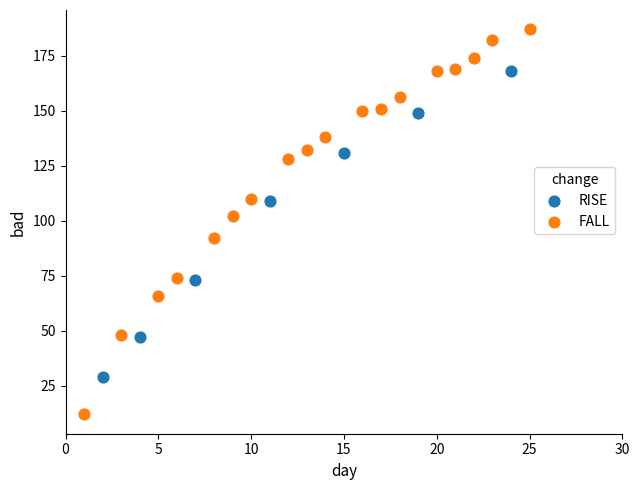

Which series reaches the maximum Y coordinate?

FALL